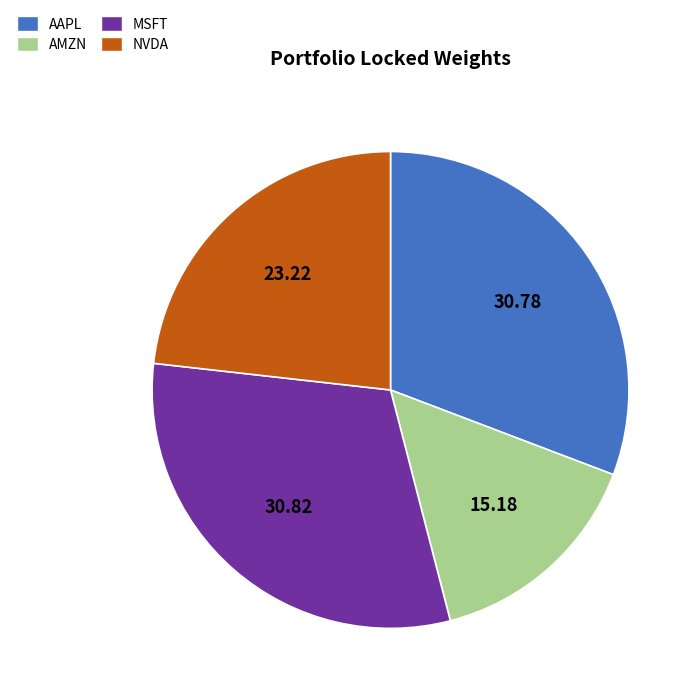

What is the ratio of the value at AMZN to the value at MSFT?

0.5